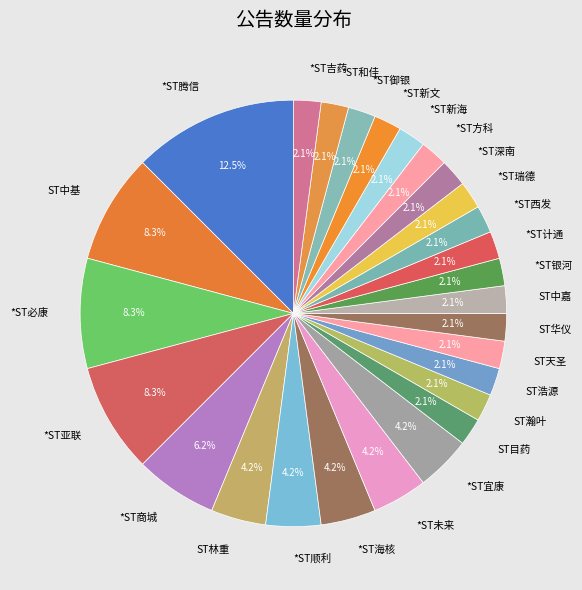

What is the ratio of the value at *ST未来 to the value at *ST海核?

1.0